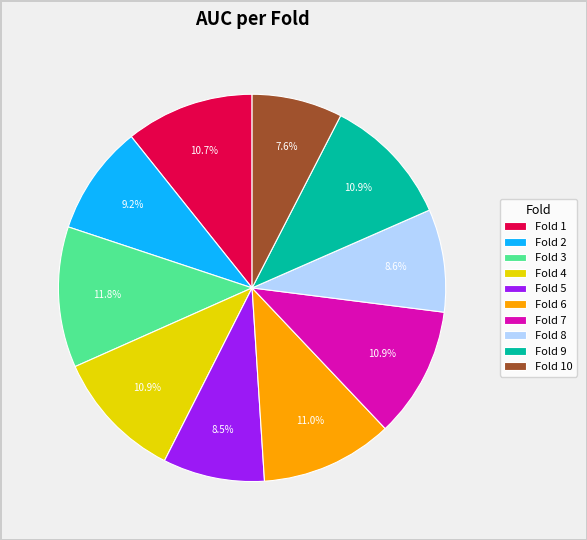

Does Fold 9 account for over 50% of the chart?

No